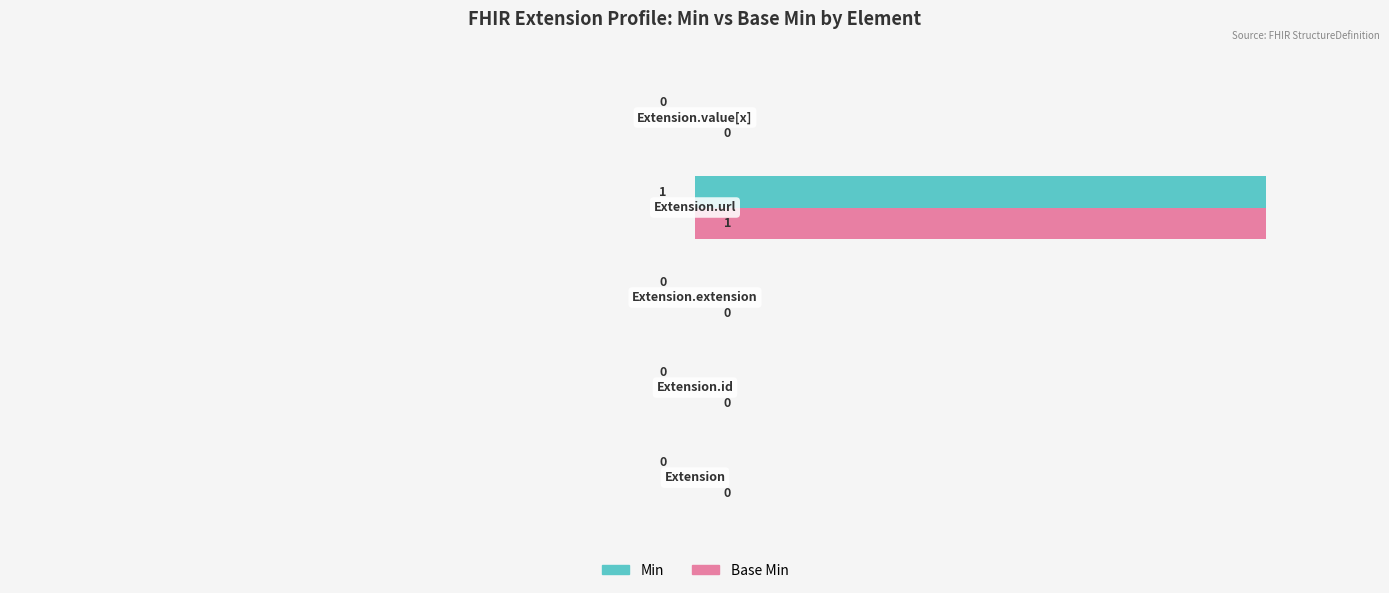

List the series in order of their peak value, highest first.

Min, Base Min